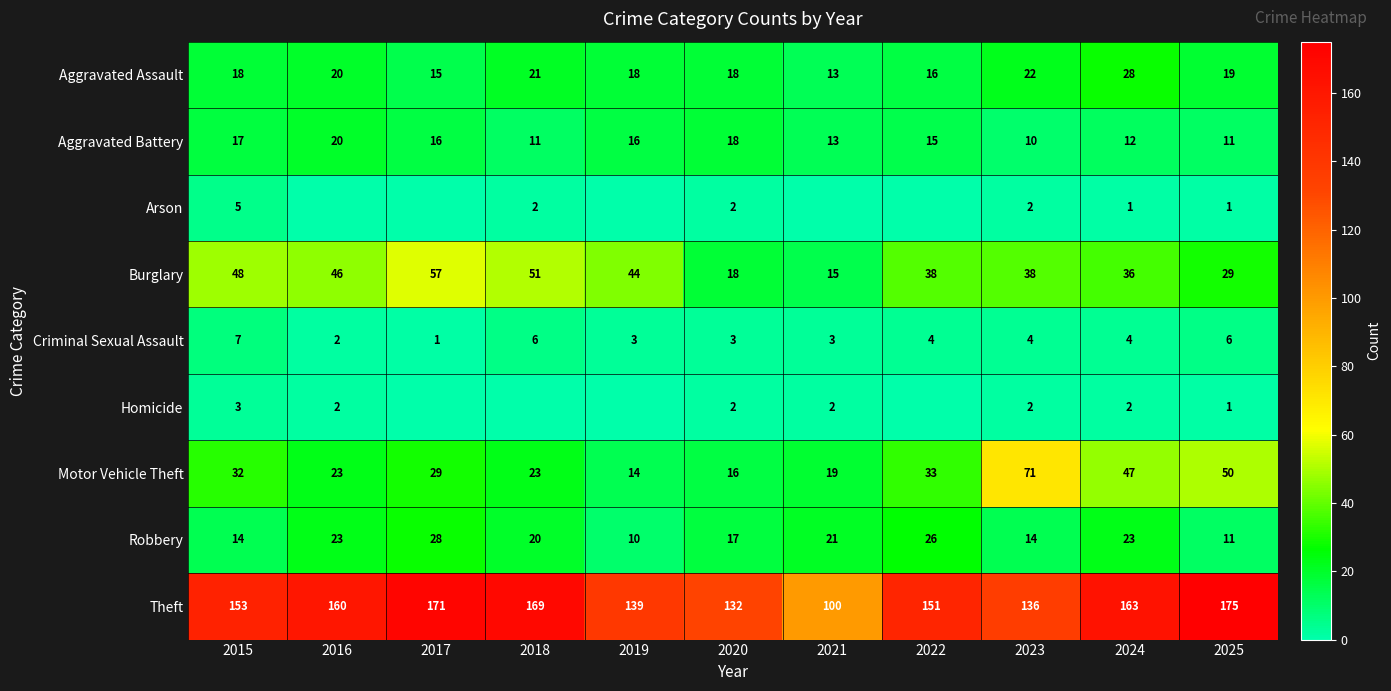

What is the approximate value of Aggravated Battery at 2017?

16